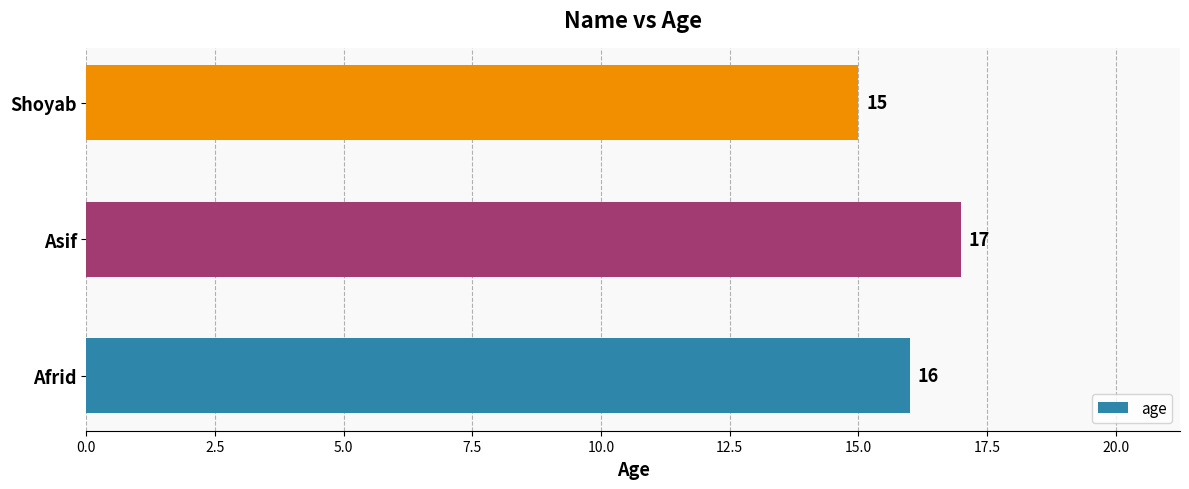

What is the ratio of the value at Afrid to the value at Shoyab?

1.1